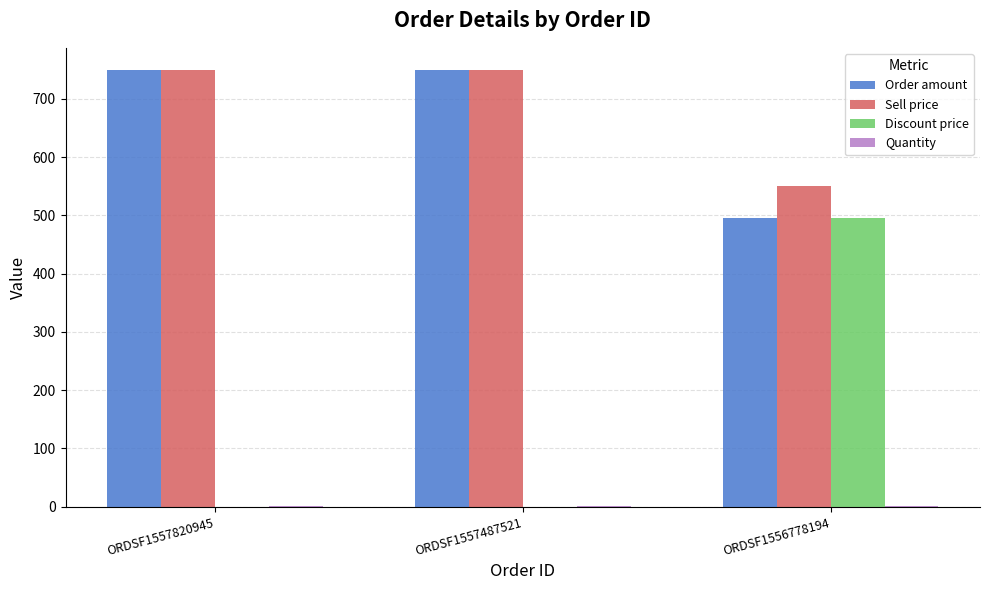

What is the spread (max minus min) of values at ORDSF1557820945?

750